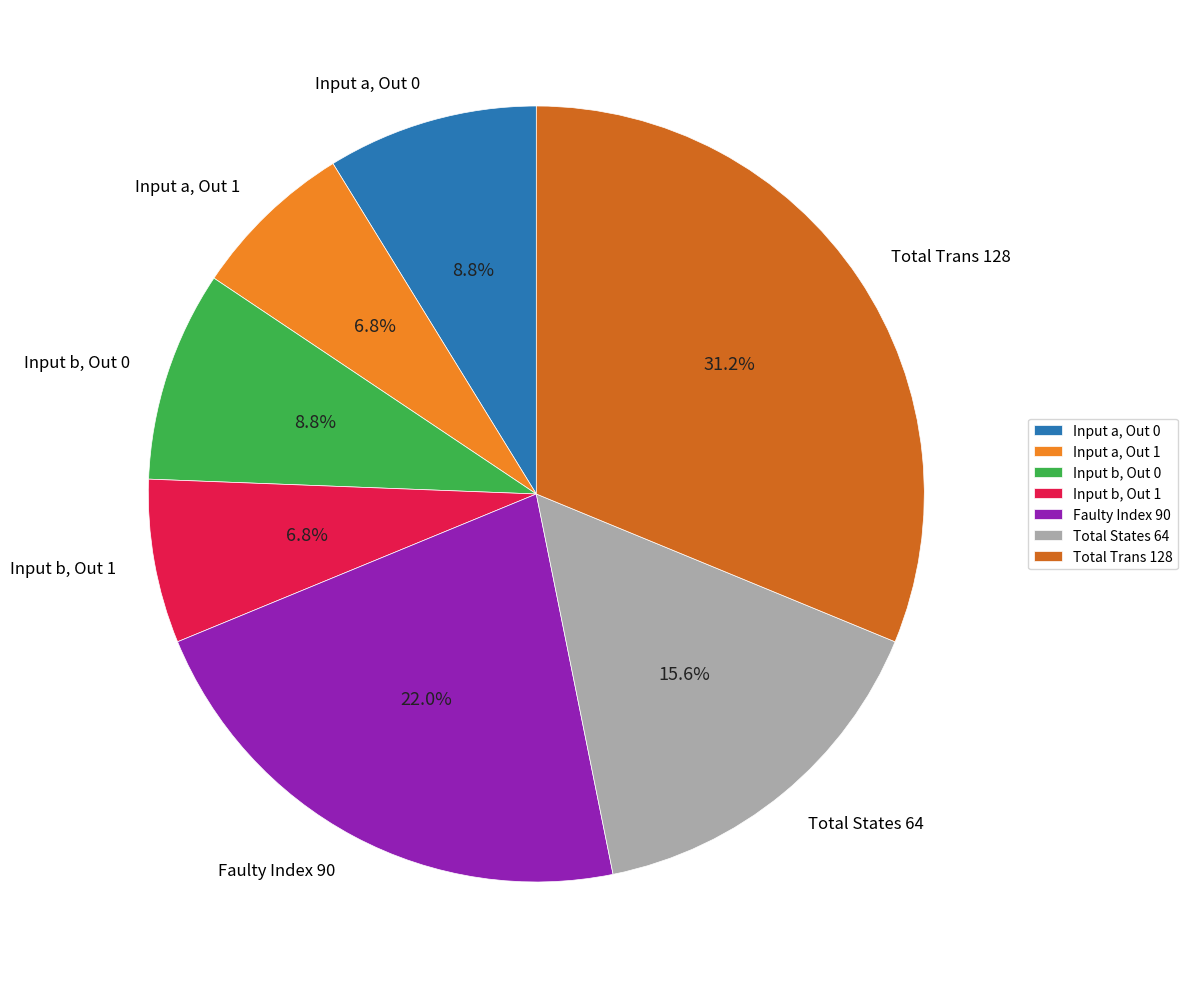

Between Input b, Out 1 and Input b, Out 0, which is larger?

Input b, Out 0